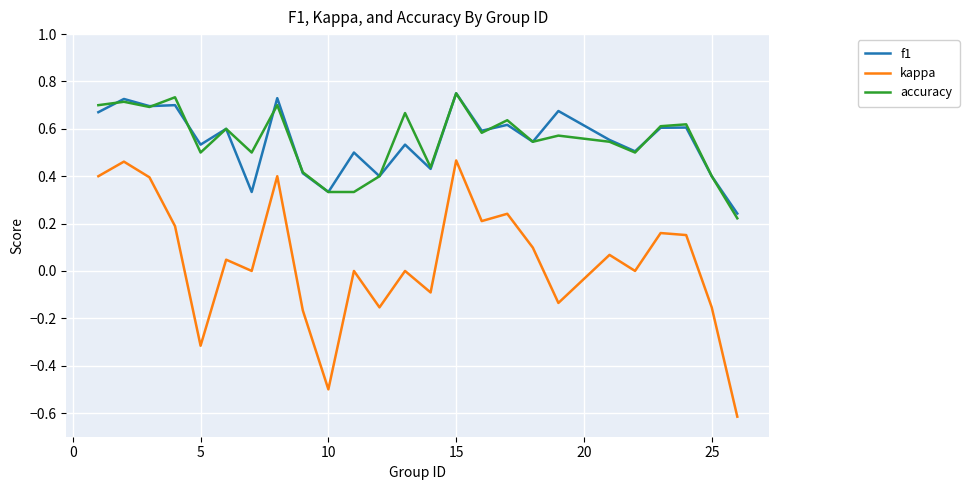

True or false: kappa and accuracy cross at least once.

False